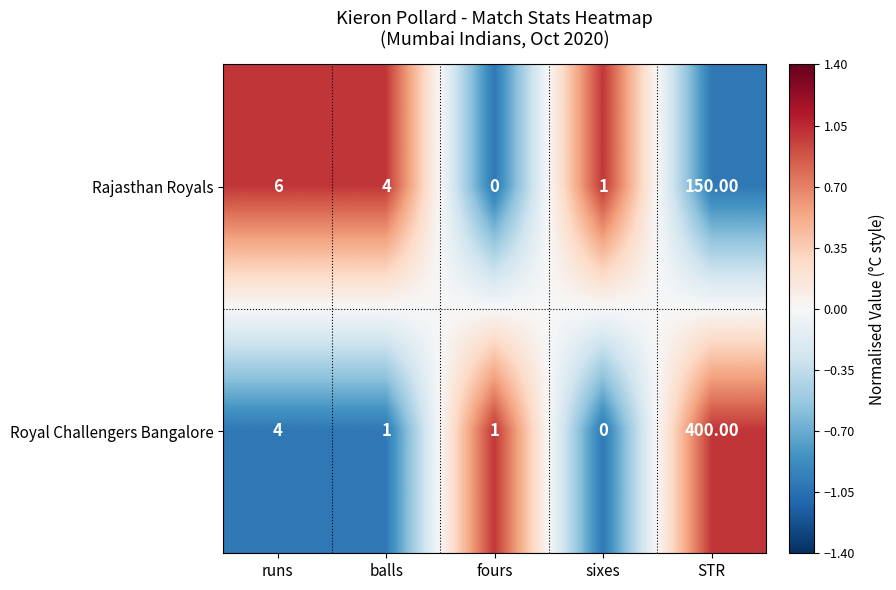

What is the difference between the maximum and minimum values in the Rajasthan Royals series?

150